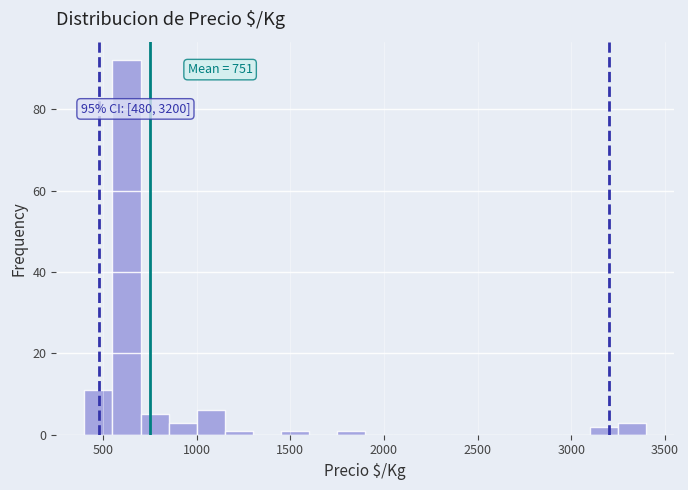

Around what value on the x-axis is the tallest bar? Give the approximate position of its centre, as read against the axis.

650